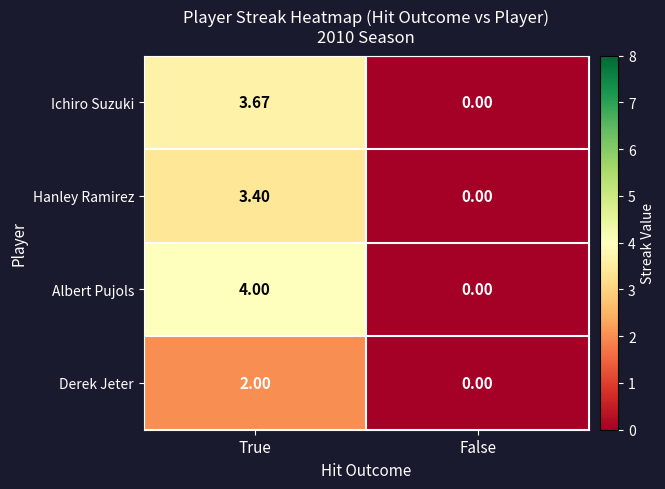

Which category has the lowest value across all series?

False